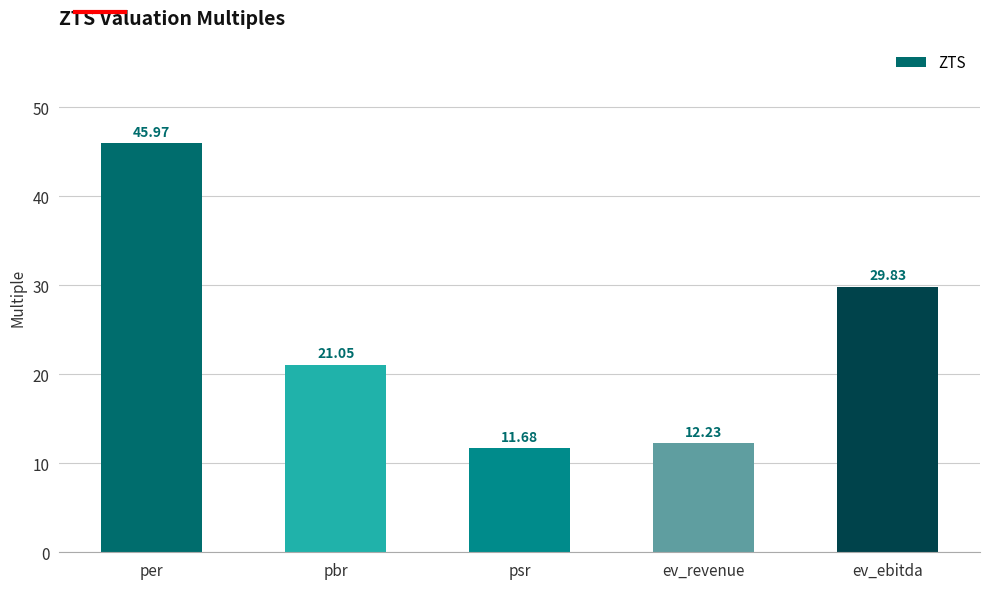

Which label corresponds to the largest value in the chart?

per